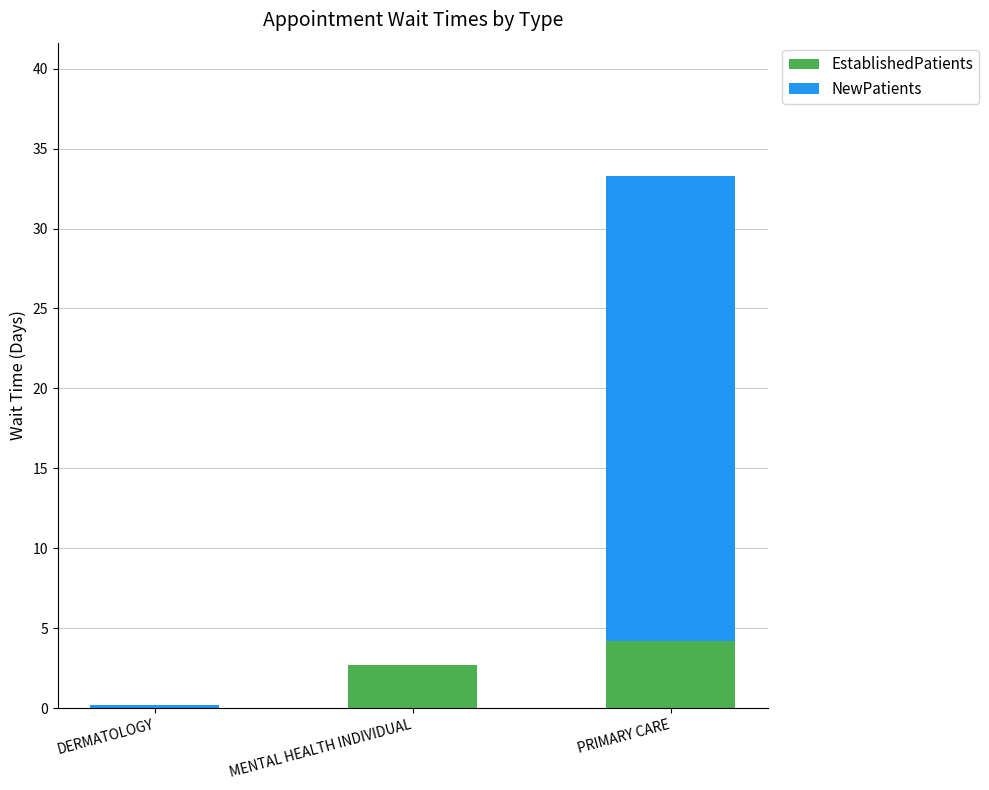

The EstablishedPatients series shows 0.0 at DERMATOLOGY. True or false?

True